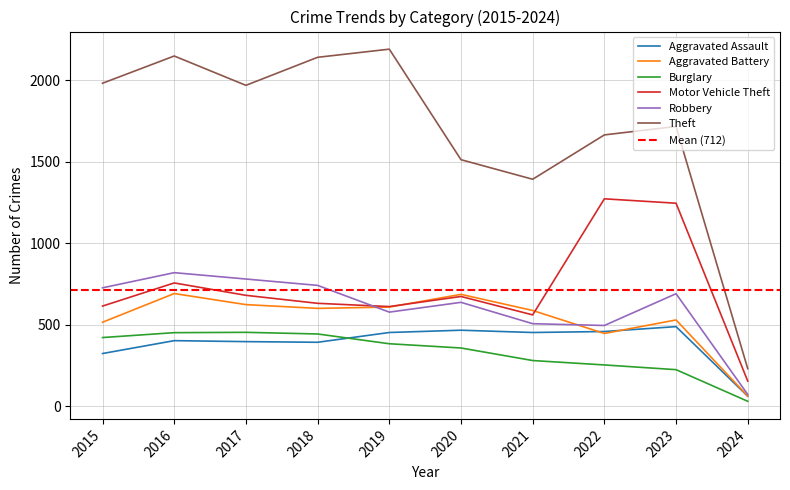

Where is the first local minimum for Aggravated Battery?

2018